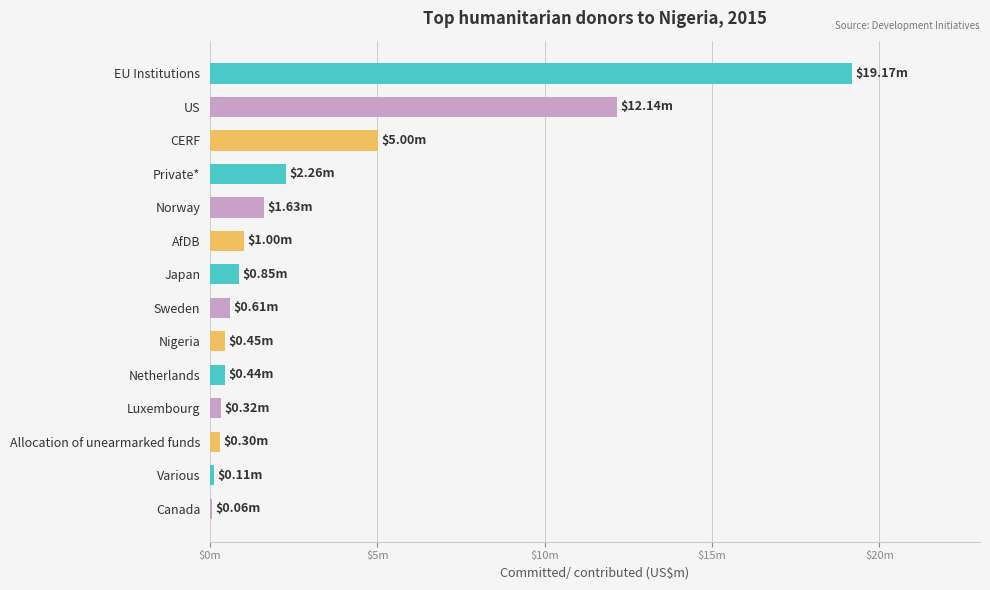

Does the chart contain stacked bars?

No